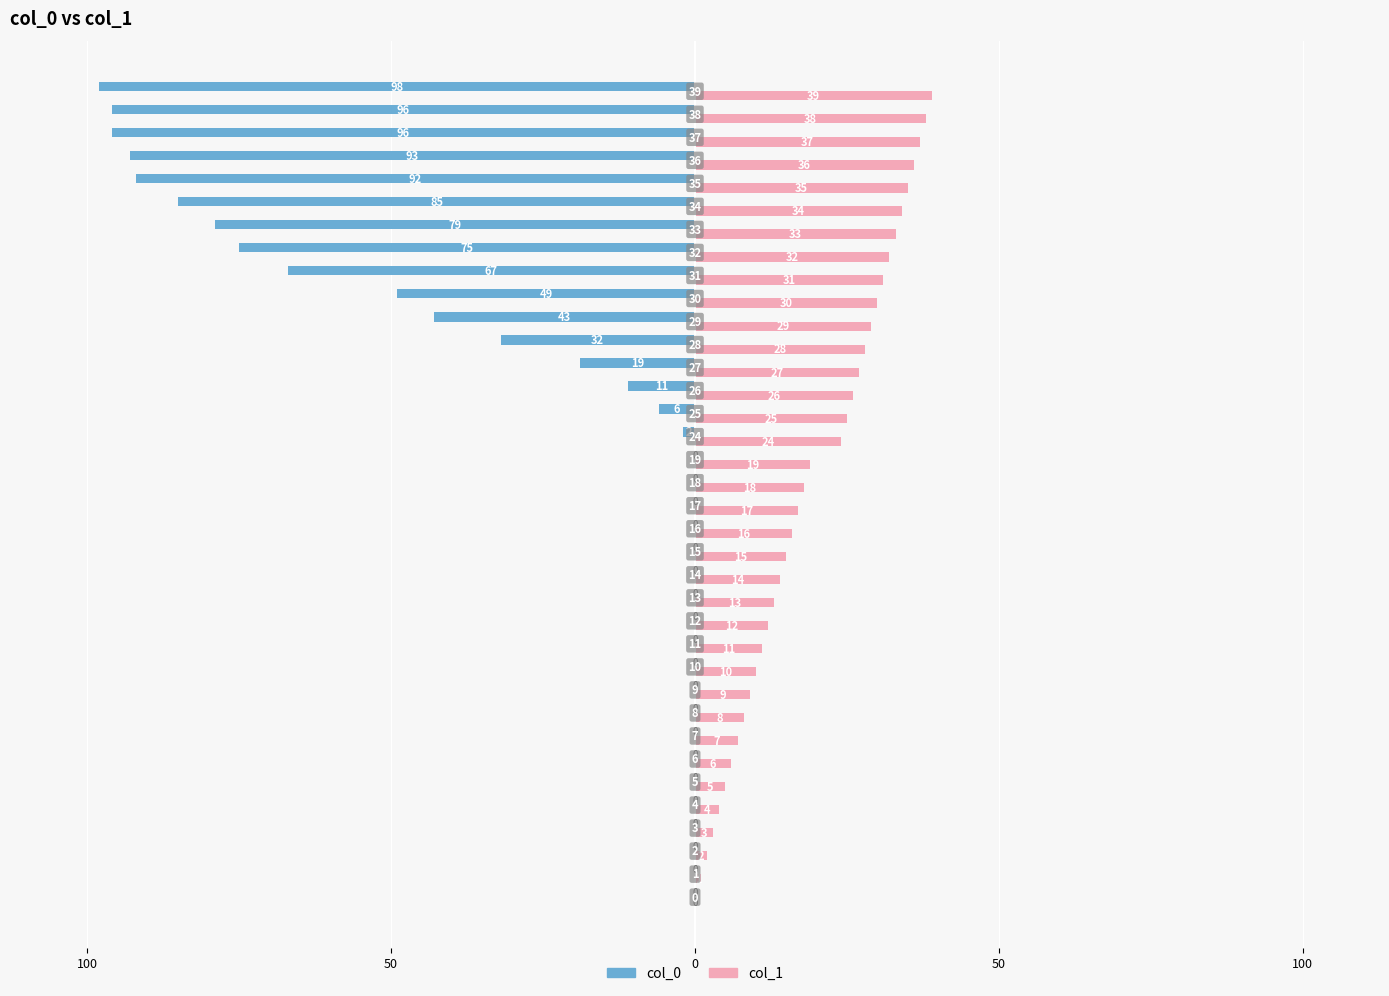

What are all the series names shown in the legend?

col_0, col_1